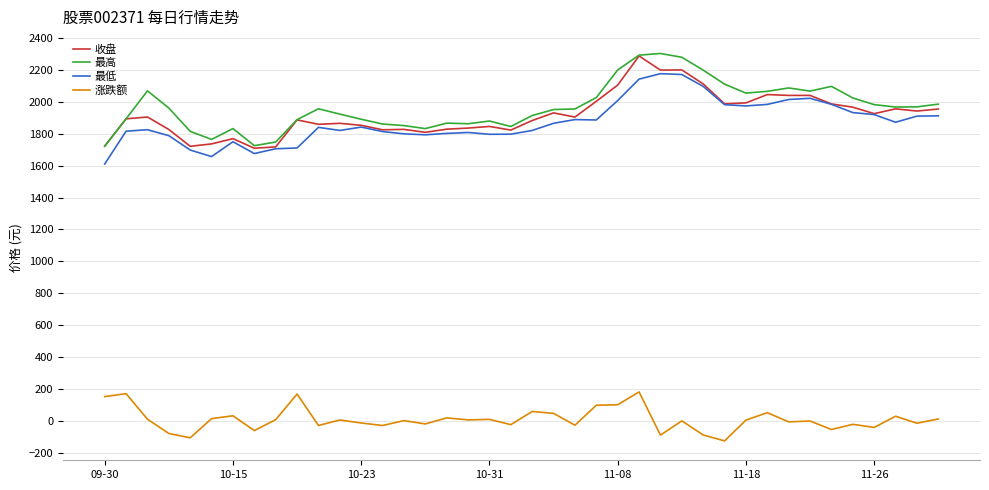

What is the maximum value for 最高?

2302.4